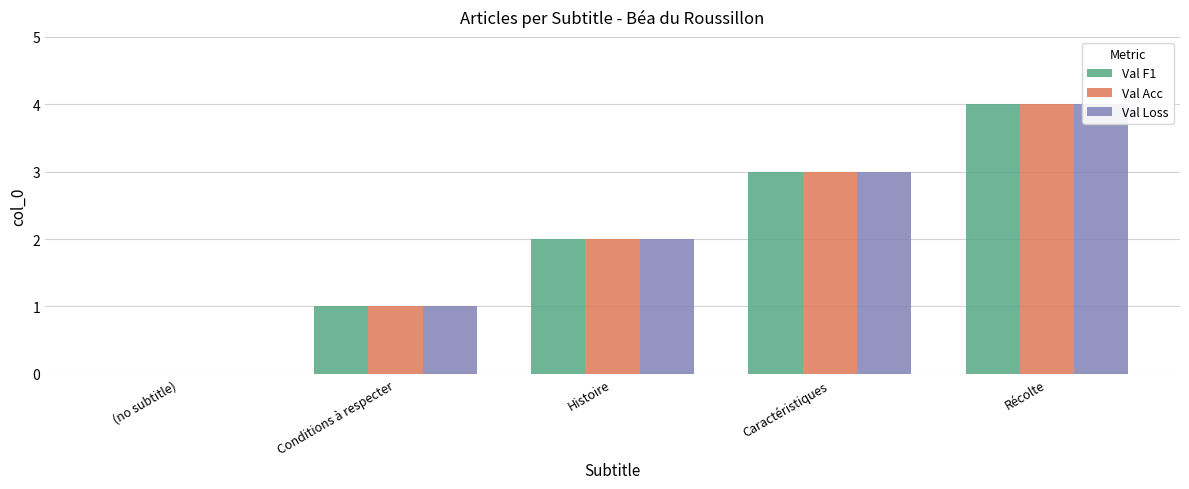

How many values in the Val Loss series exceed 2?

2